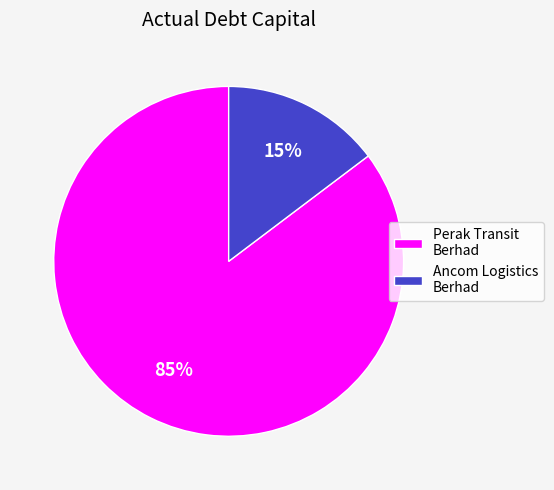

To the nearest percent, what is the average slice percentage?

50%